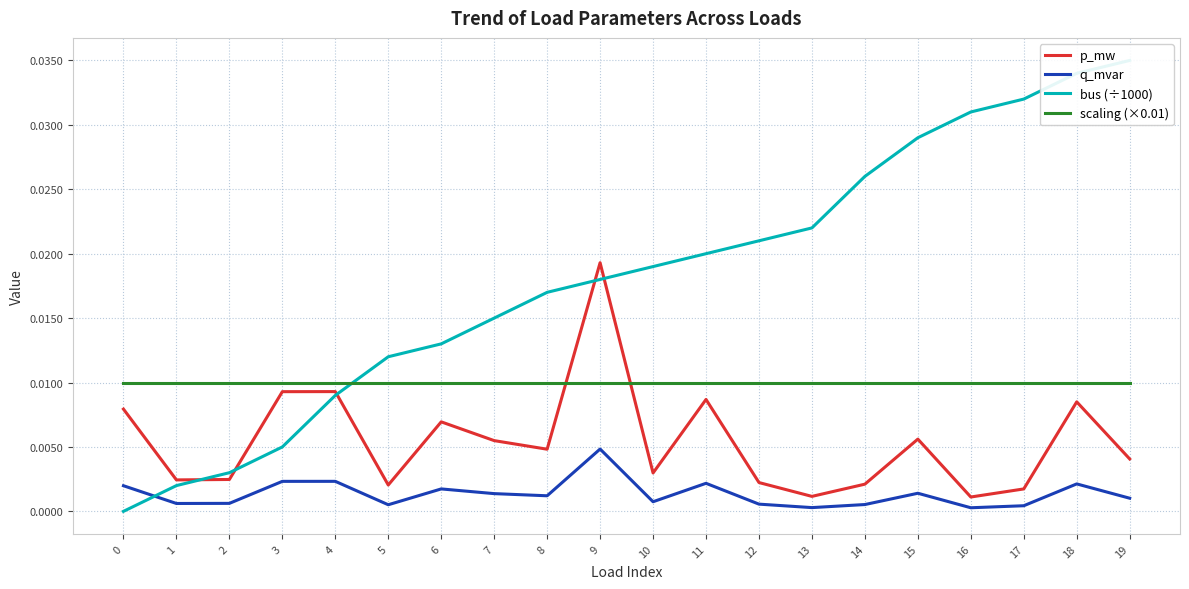

Which has a higher value, 16 or 17?

17